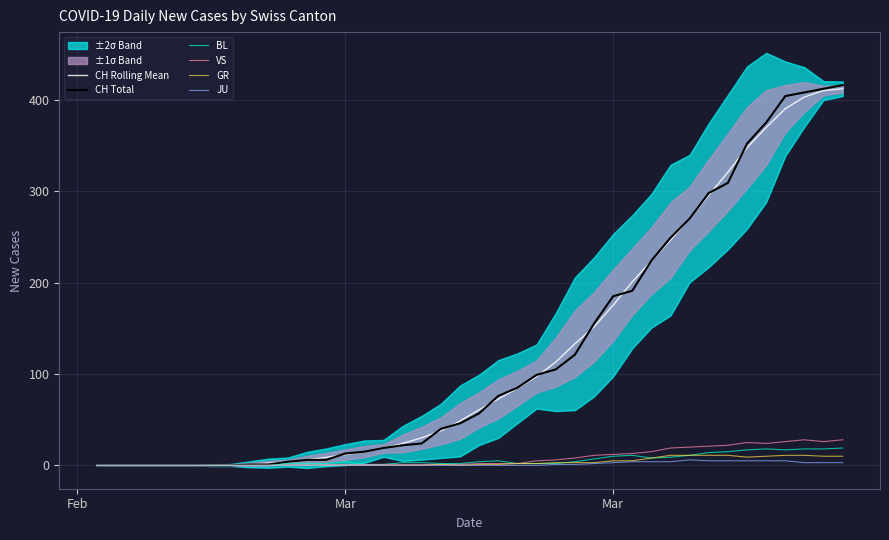

True or false: CH Rolling Mean has more than 1 interior local peaks.

False